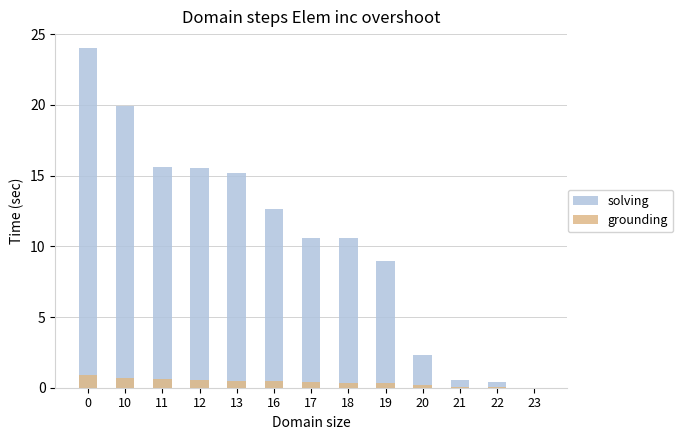

Which category has the lowest value across all series?

23